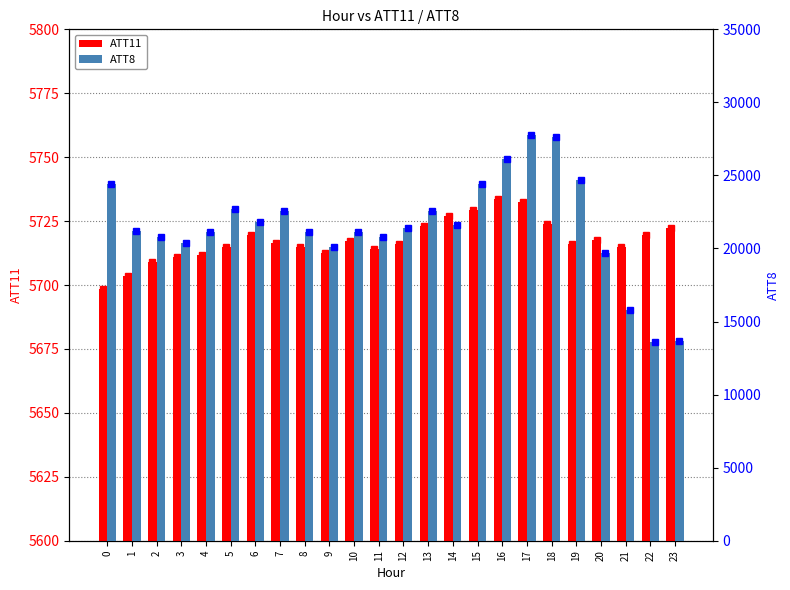

What is the value of the ATT8 bar at the 8th from the left?

22600.0